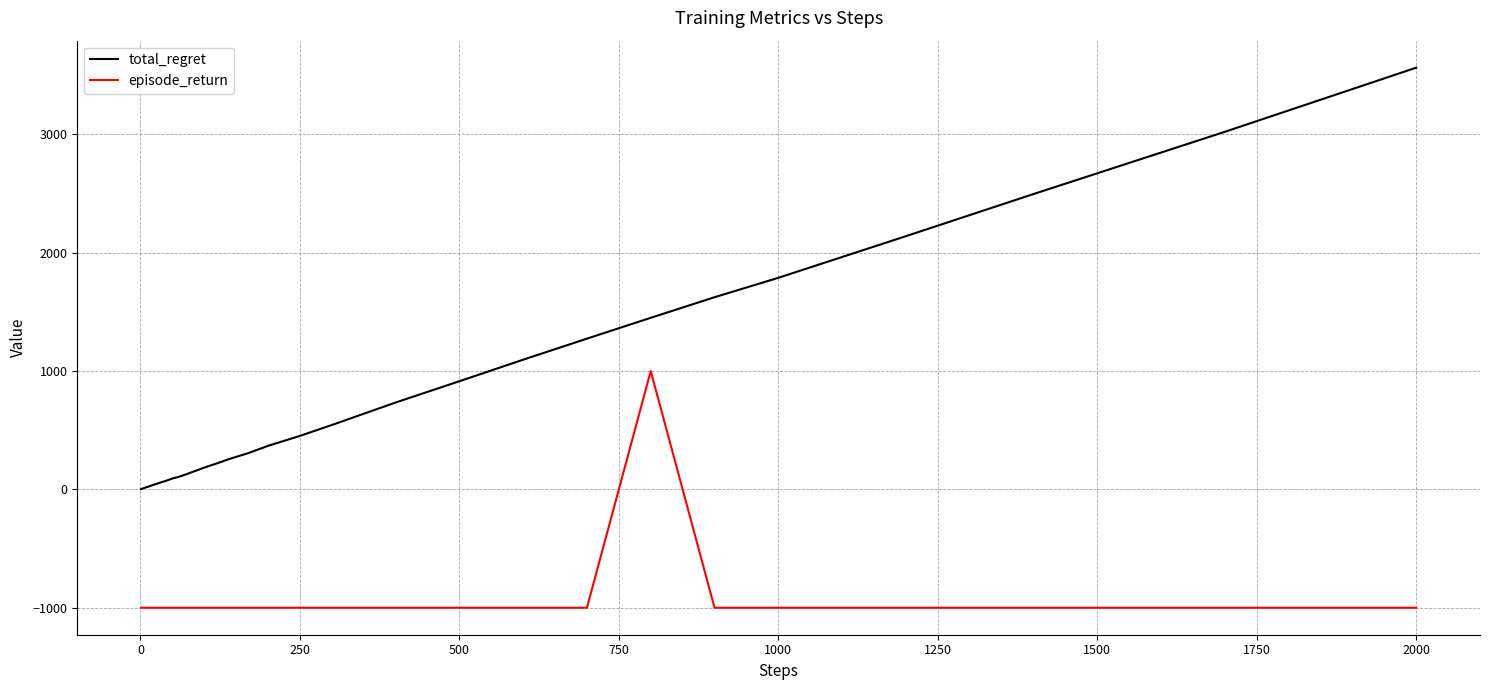

List the series in order of their peak value, highest first.

total_regret, episode_return